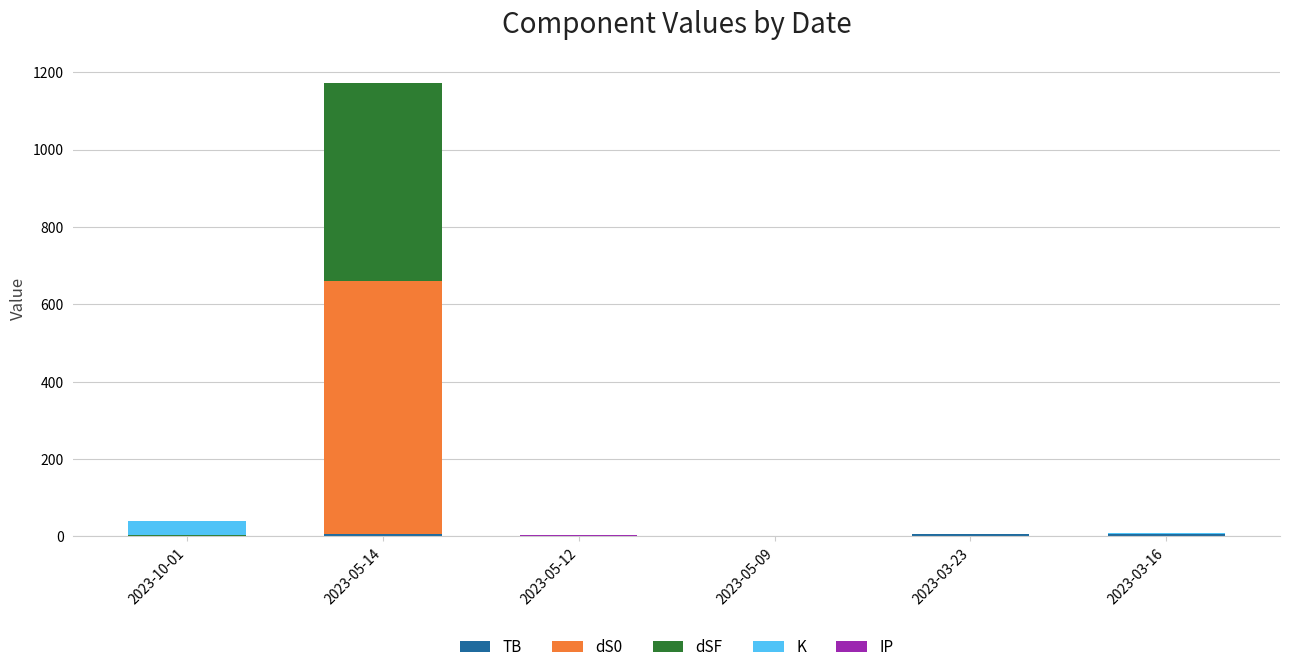

At which category is the sum across all series the highest?

2023-05-14